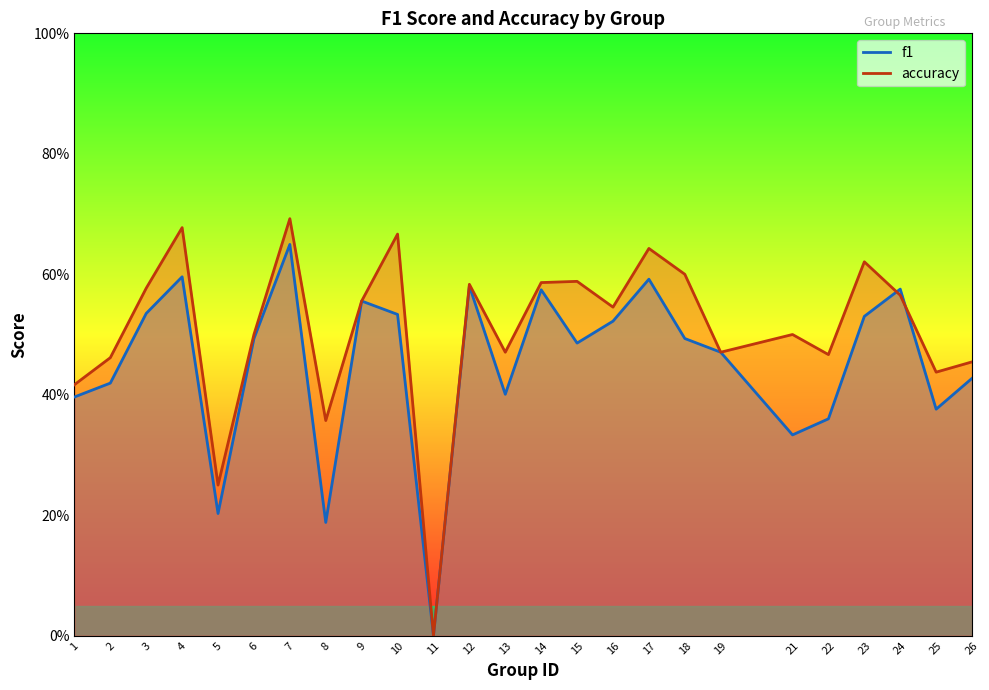

List the series in order of their overall mean, highest first.

accuracy, f1